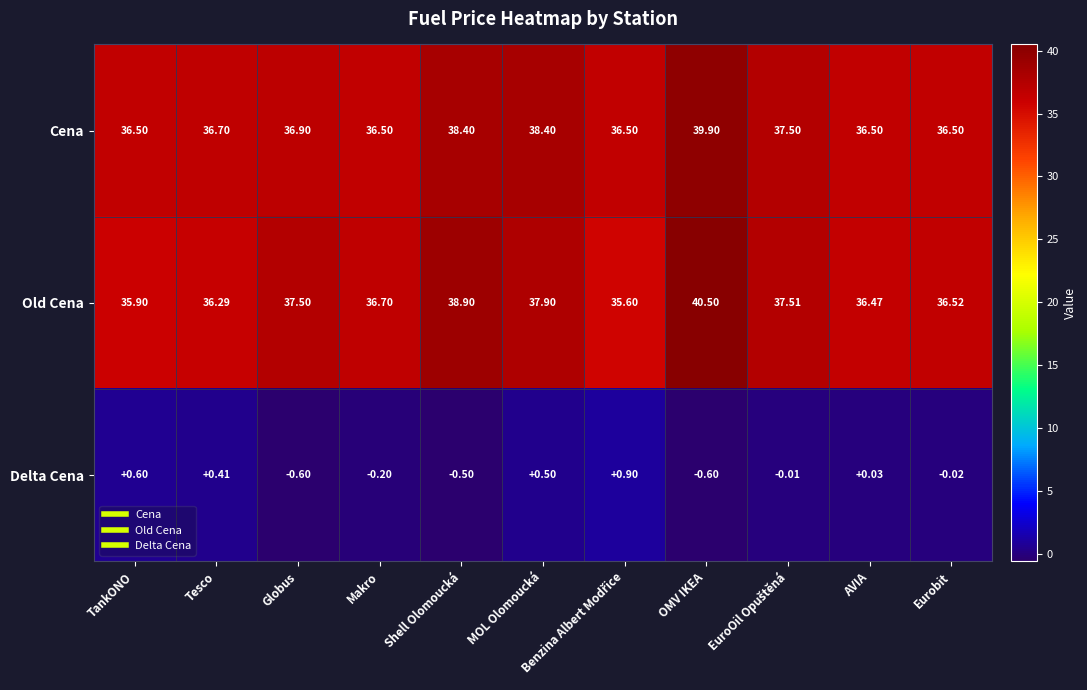

Which series has the largest total across all categories?

Cena